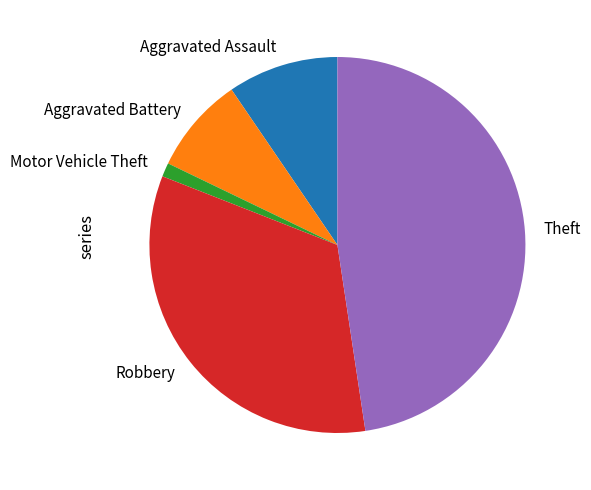

Does Aggravated Assault account for over 50% of the chart?

No